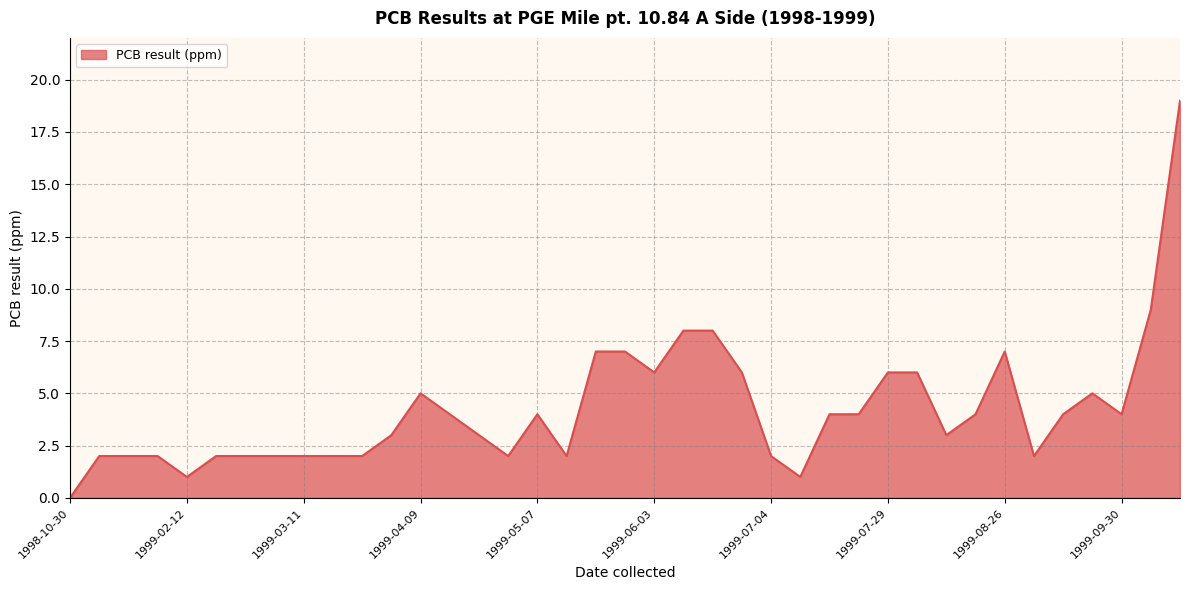

What is the greatest value displayed?

19